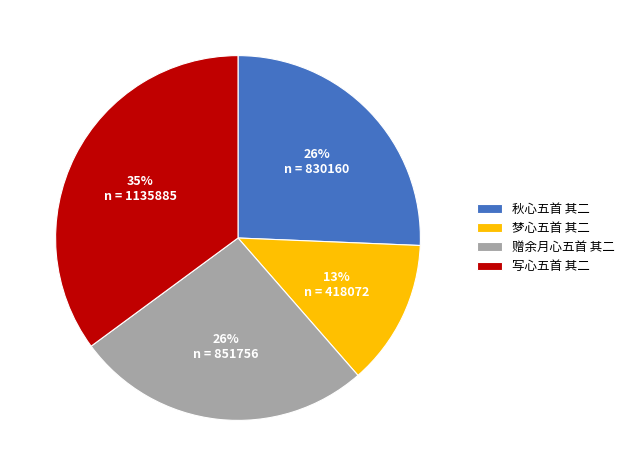

Is it true that 赠余月心五首 其二 is 39% of the pie?

False